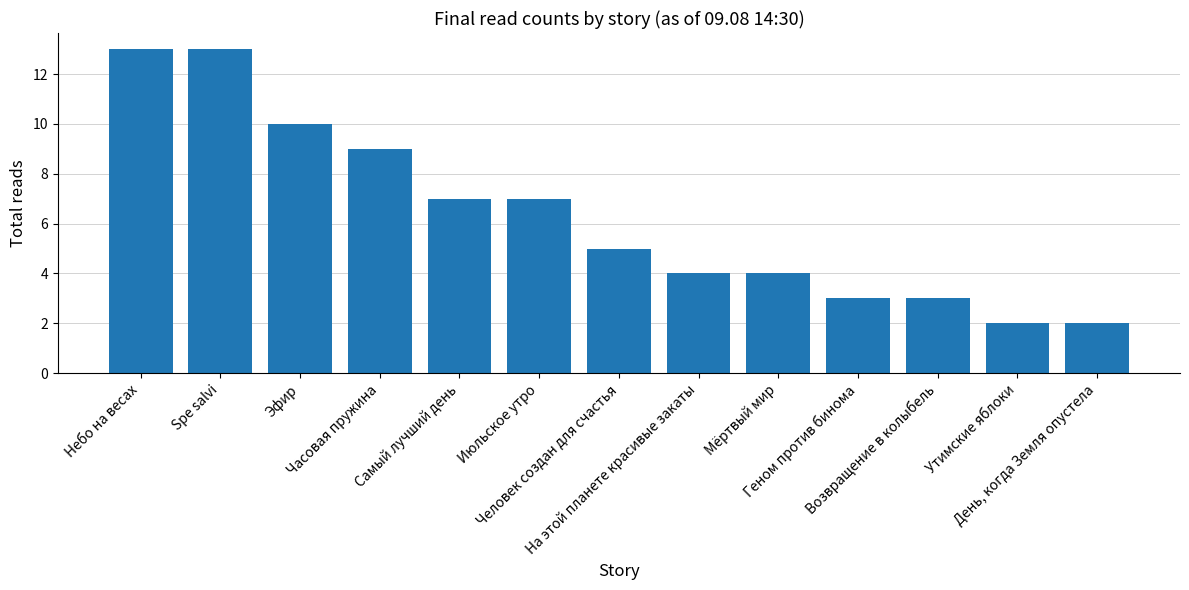

Reading left to right, what are all the values shown in this chart?

Небо на весах=13	Spe salvi=13	Эфир=10	Часовая пружина=9	Самый лучший день=7	Июльское утро=7	Человек создан для счастья=5	На этой планете красивые закаты=4	Мёртвый мир=4	Геном против бинома=3	Возвращение в колыбель=3	Утимские яблоки=2	День, когда Земля опустела=2